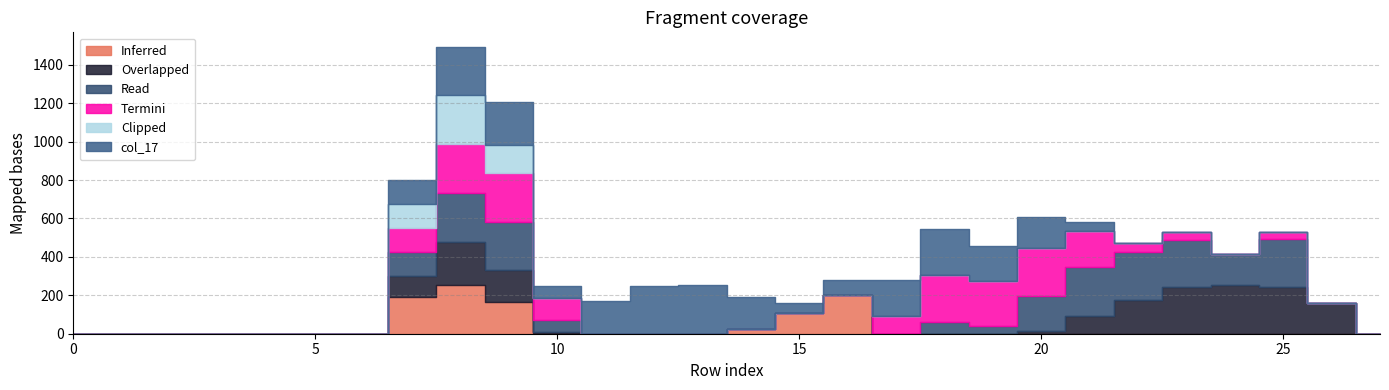

Reading left to right, transcribe all the data shown in this chart.

col_14: 0=0	1=0	2=0	3=0	4=0	5=0	6=0	7=192	8=254	9=165	10=4	11=0	12=0	13=0	14=23	15=110	16=203	17=0	18=0	19=0	20=0	21=0	22=0	23=0	24=0	25=0	26=0	27=0
col_11: 0=0	1=0	2=0	3=0	4=0	5=0	6=0	7=110	8=223	9=165	10=7	11=0	12=0	13=0	14=0	15=0	16=0	17=0	18=0	19=0	20=15	21=93	22=173	23=242	24=254	25=242	26=162	27=0
col_12: 0=0	1=0	2=0	3=0	4=0	5=0	6=0	7=125	8=254	9=254	10=63	11=0	12=0	13=0	14=0	15=0	16=0	17=0	18=62	19=42	20=179	21=254	22=254	23=248	24=162	25=252	26=0	27=0
col_13: 0=0	1=0	2=0	3=0	4=0	5=0	6=0	7=125	8=254	9=254	10=110	11=0	12=0	13=0	14=0	15=0	16=0	17=90	18=242	19=231	20=254	21=187	22=45	23=42	24=0	25=38	26=0	27=0
col_15: 0=0	1=0	2=0	3=0	4=0	5=0	6=0	7=125	8=255	9=143	10=0	11=0	12=0	13=0	14=0	15=0	16=0	17=0	18=0	19=0	20=0	21=0	22=0	23=0	24=0	25=0	26=0	27=0
col_17: 0=0	1=0	2=0	3=0	4=0	5=0	6=0	7=125	8=254	9=223	10=63	11=171	12=246	13=254	14=170	15=51	16=78	17=189	18=240	19=182	20=162	21=45	22=0	23=0	24=0	25=0	26=0	27=0